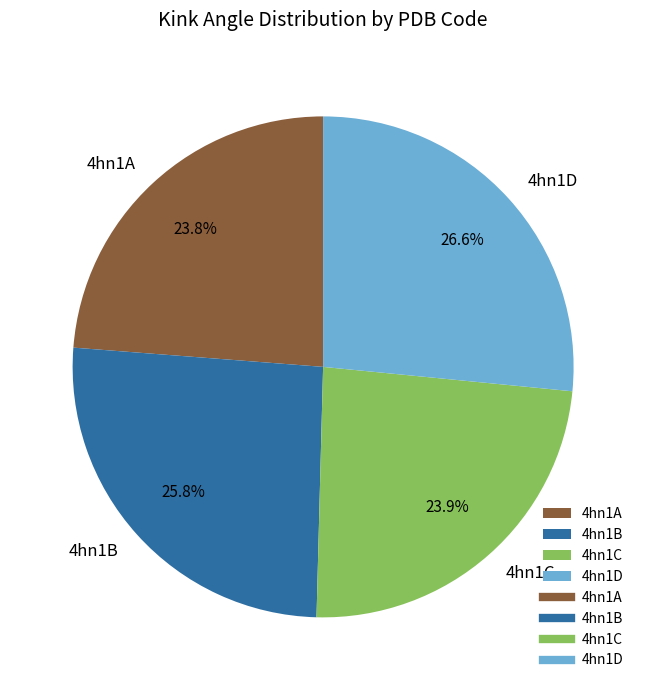

Which has a higher value, 4hn1A or 4hn1B?

4hn1B